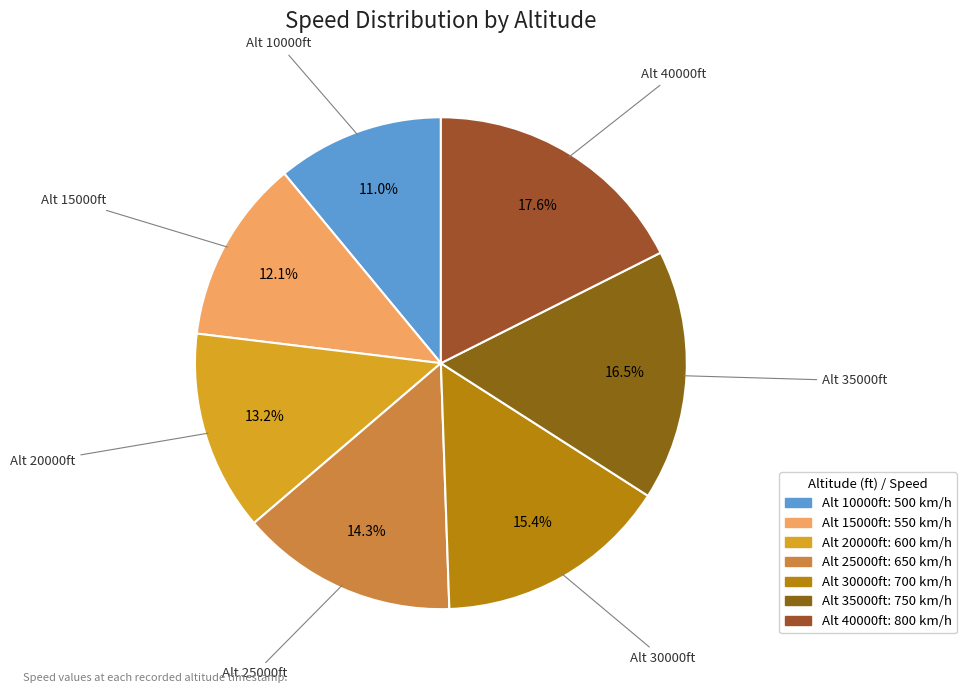

To the nearest percent, what is the average slice percentage?

14%